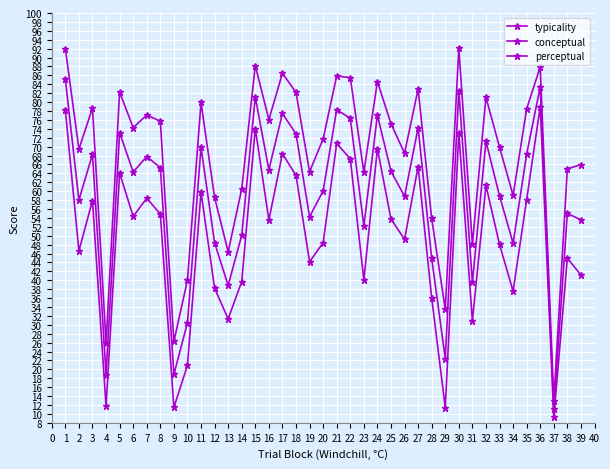

Reading left to right, transcribe all the data shown in this chart.

typicality: 1=92.0	2=69.4	3=78.7	4=26.0	5=82.2	6=74.2	7=77.1	8=75.7	9=26.3	10=40.0	11=79.9	12=58.6	13=46.4	14=60.5	15=88.2	16=76.0	17=86.5	18=82.2	19=64.3	20=71.7	21=85.9	22=85.5	23=64.2	24=84.6	25=75.2	26=68.5	27=82.9	28=53.9	29=33.5	30=92.0	31=48.1	32=81.1	33=69.9	34=59.1	35=78.5	36=87.9	37=12.9	38=65.0	39=65.9
conceptual: 1=78.2	2=46.6	3=57.9	4=11.7	5=64.1	6=54.3	7=58.4	8=54.9	9=11.5	10=20.9	11=59.8	12=38.2	13=31.3	14=39.7	15=74.0	16=53.5	17=68.4	18=63.5	19=44.1	20=48.4	21=70.7	22=67.3	23=40.1	24=69.5	25=53.8	26=49.2	27=65.5	28=36.0	29=11.4	30=73.0	31=30.9	32=61.3	33=48.0	34=37.6	35=58.1	36=79.0	37=9.2	38=45.0	39=41.2
perceptual: 1=85.1	2=58.0	3=68.3	4=18.8	5=73.2	6=64.3	7=67.8	8=65.3	9=18.9	10=30.5	11=69.9	12=48.4	13=38.9	14=50.1	15=81.1	16=64.8	17=77.5	18=72.9	19=54.2	20=60.1	21=78.3	22=76.4	23=52.2	24=77.1	25=64.5	26=58.9	27=74.2	28=45.0	29=22.4	30=82.5	31=39.5	32=71.2	33=59.0	34=48.3	35=68.3	36=83.4	37=11.1	38=55.0	39=53.6